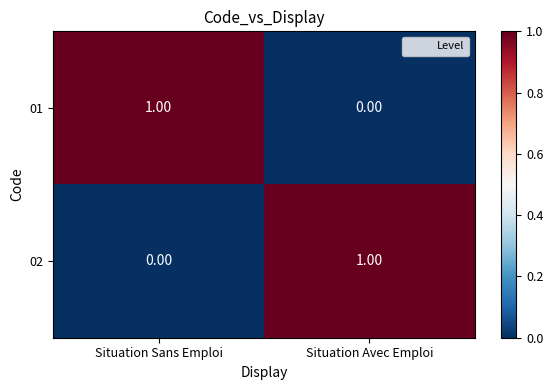

Which category has the lowest value in the 02 series?

Situation Sans Emploi